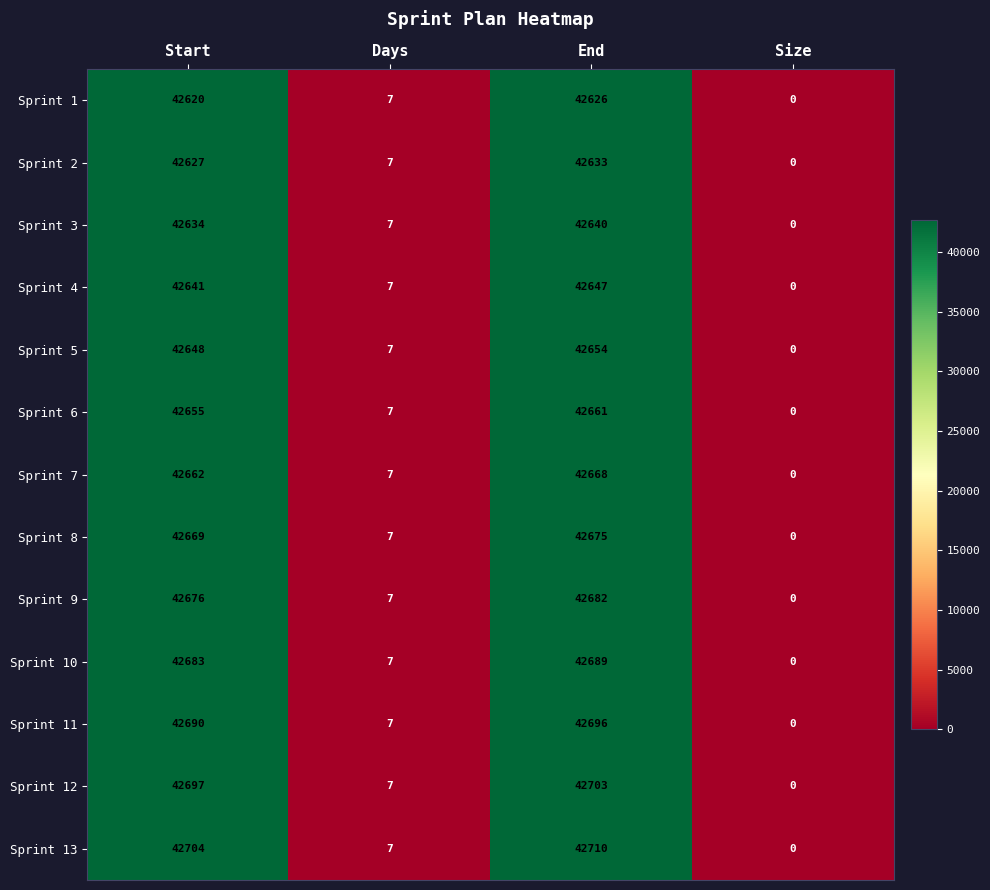

Which category has the highest value across all series?

End